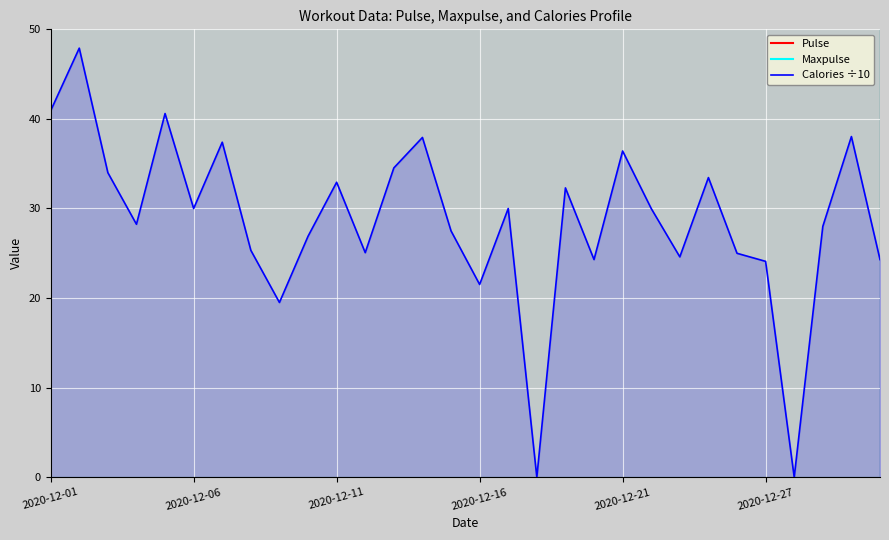

What are all the series names shown in the legend?

Pulse, Maxpulse, Calories ÷10